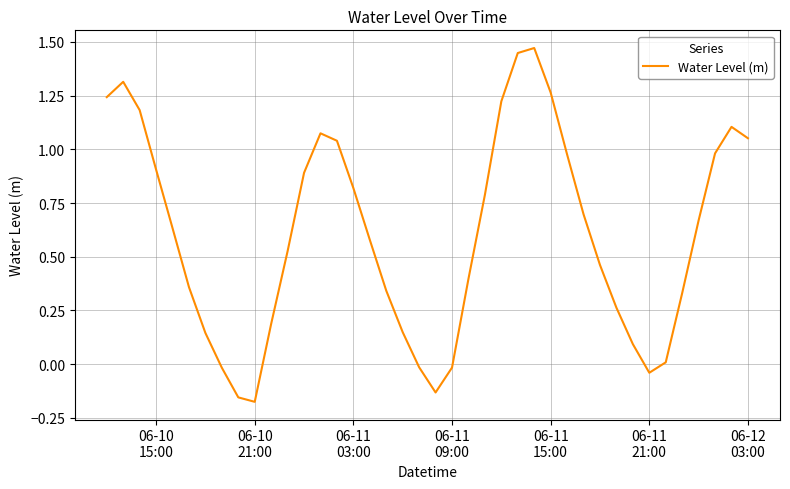

What is the difference between the maximum and minimum values?

1.6